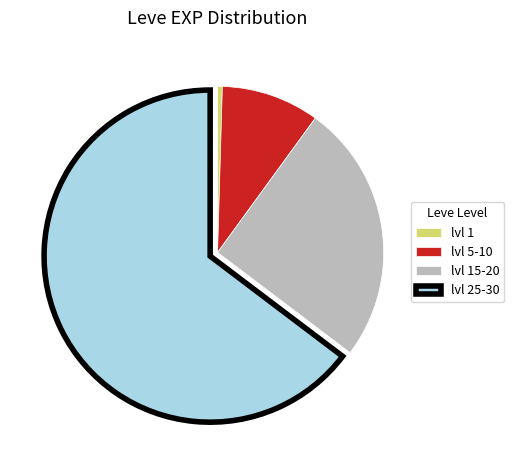

How many slices are in this pie chart?

4